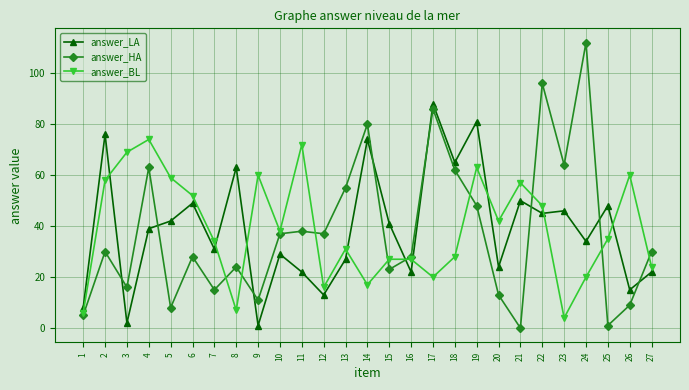

Which series changed the most between 12 and 27?

answer_LA